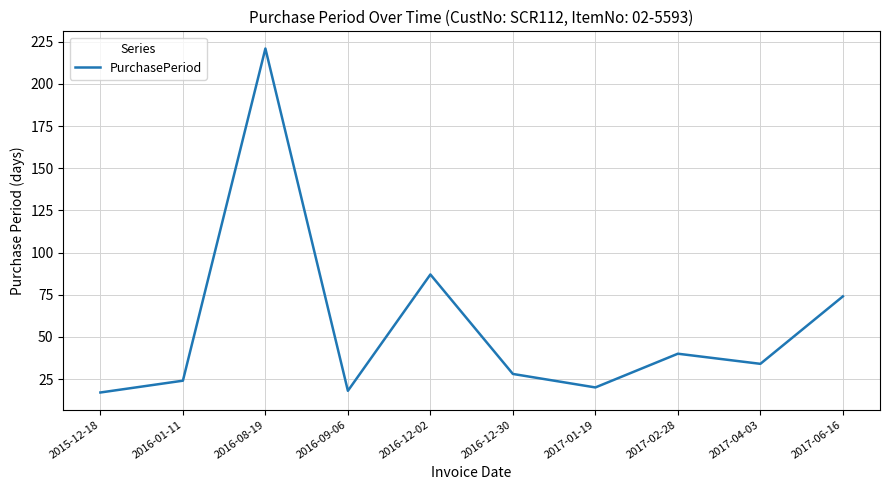

Reading left to right, list all the values displayed in this chart.

17	24	221	18	87	28	20	40	34	74